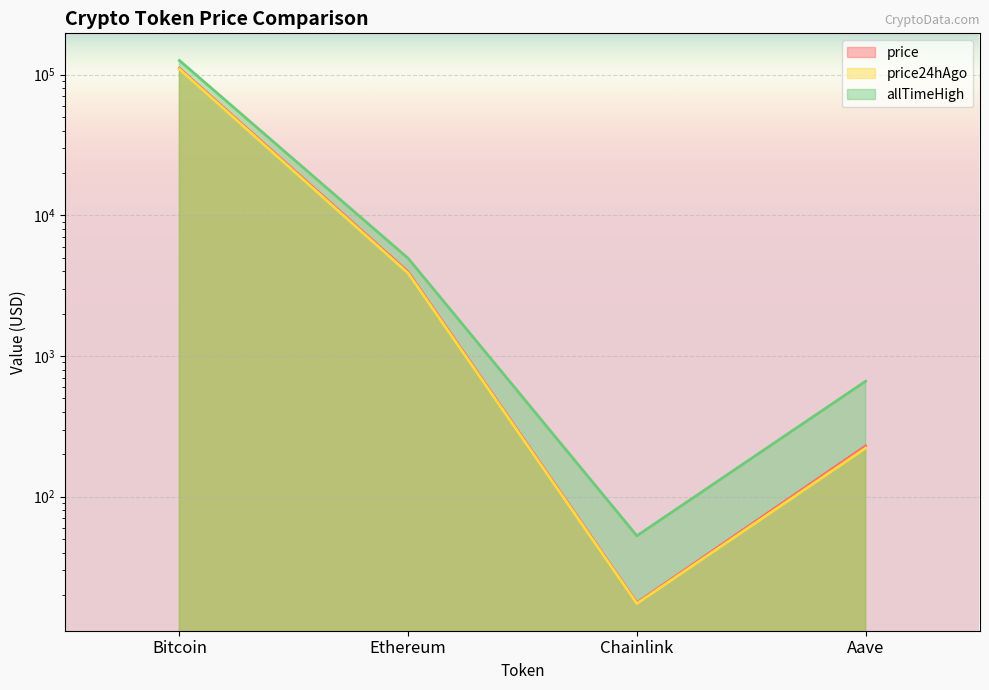

Which series has the largest total across all categories?

Change24hAgo